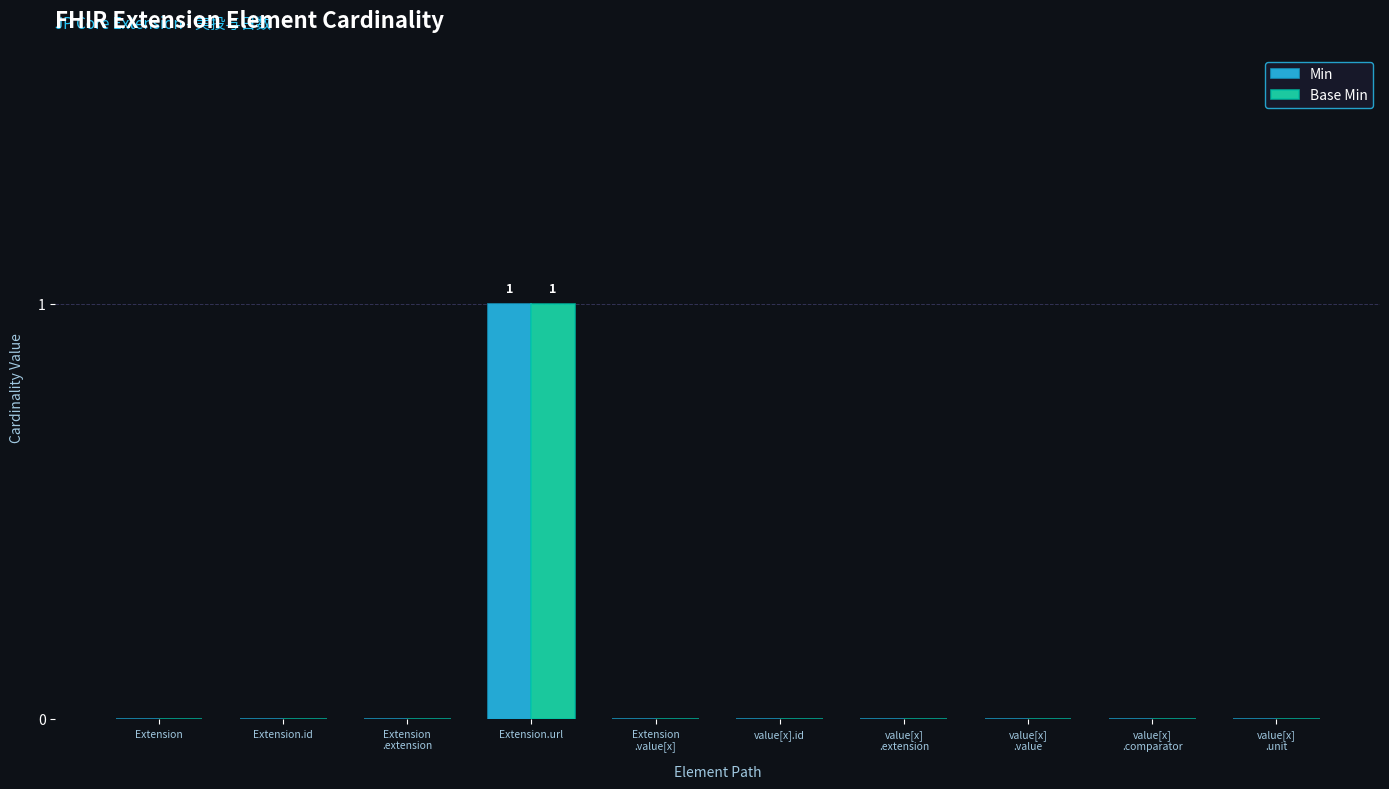

True or false: Min has a value of 1 at Extension.url.

True